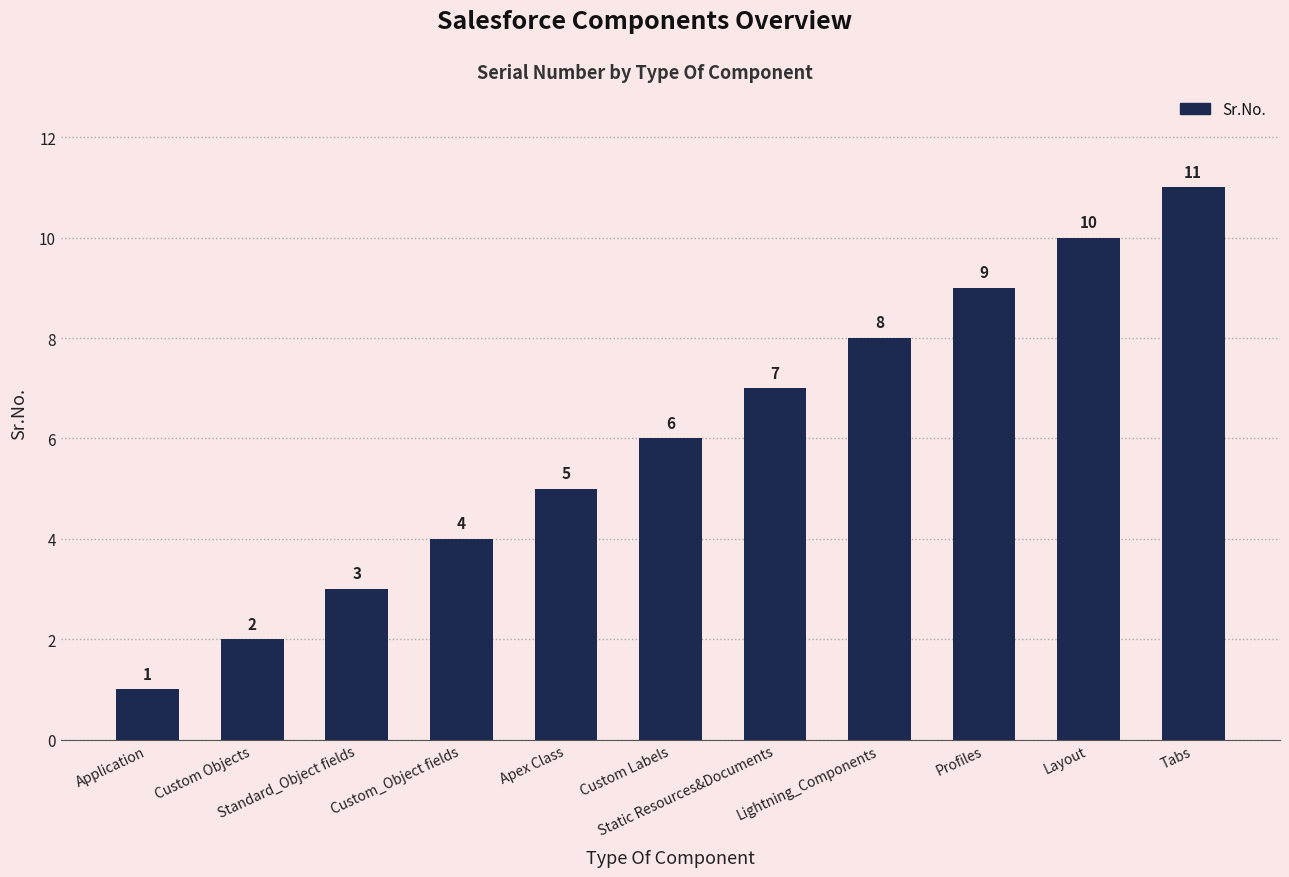

The chart shows a value of 5 at Standard_Object fields. True or false?

False